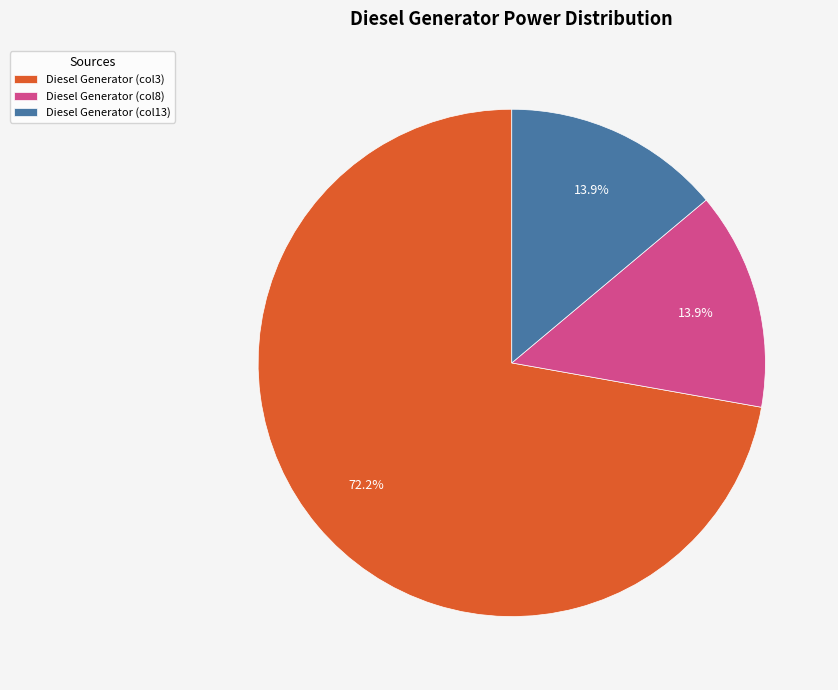

Combined, what portion of the pie is Diesel Generator (col13) and Diesel Generator (col8)?

27.8%